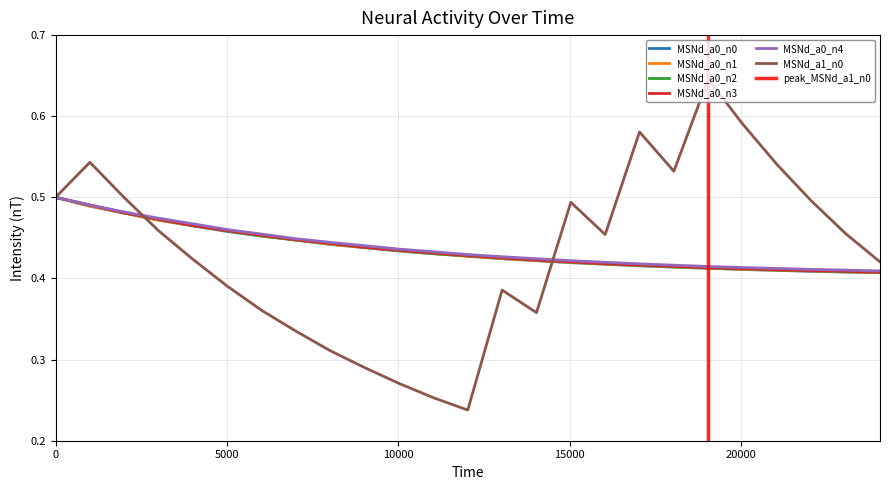

Reading right to left, transcribe all the data shown in this chart.

MSNd_a0_n0: 0.4	0.4	0.4	0.4	0.4	0.4	0.4	0.4	0.4	0.4	0.4	0.4	0.4	0.4	0.4	0.4	0.4	0.4	0.5	0.5	0.5	0.5	0.5	0.5	0.5
MSNd_a0_n1: 0.4	0.4	0.4	0.4	0.4	0.4	0.4	0.4	0.4	0.4	0.4	0.4	0.4	0.4	0.4	0.4	0.4	0.4	0.5	0.5	0.5	0.5	0.5	0.5	0.5
MSNd_a0_n2: 0.4	0.4	0.4	0.4	0.4	0.4	0.4	0.4	0.4	0.4	0.4	0.4	0.4	0.4	0.4	0.4	0.4	0.4	0.5	0.5	0.5	0.5	0.5	0.5	0.5
MSNd_a0_n3: 0.4	0.4	0.4	0.4	0.4	0.4	0.4	0.4	0.4	0.4	0.4	0.4	0.4	0.4	0.4	0.4	0.4	0.4	0.5	0.5	0.5	0.5	0.5	0.5	0.5
MSNd_a0_n4: 0.4	0.4	0.4	0.4	0.4	0.4	0.4	0.4	0.4	0.4	0.4	0.4	0.4	0.4	0.4	0.4	0.4	0.4	0.5	0.5	0.5	0.5	0.5	0.5	0.5
MSNd_a1_n0: 0.4	0.5	0.5	0.5	0.6	0.6	0.5	0.6	0.5	0.5	0.4	0.4	0.2	0.3	0.3	0.3	0.3	0.3	0.4	0.4	0.4	0.5	0.5	0.5	0.5